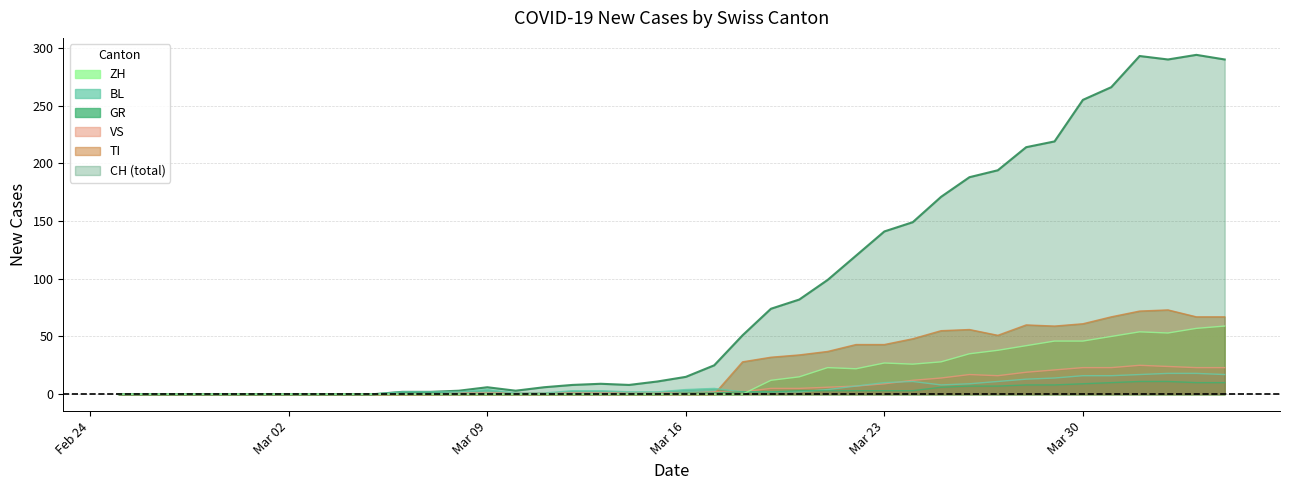

Which series has the widest spread of values?

CH (total)